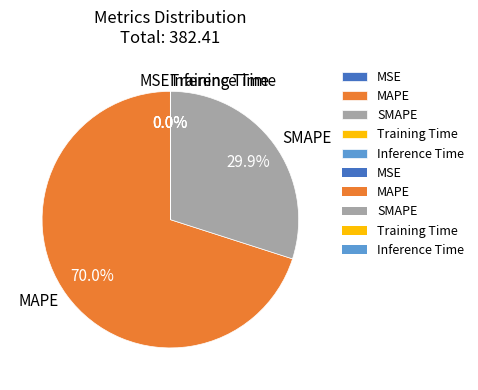

Which slice is the largest?

MAPE